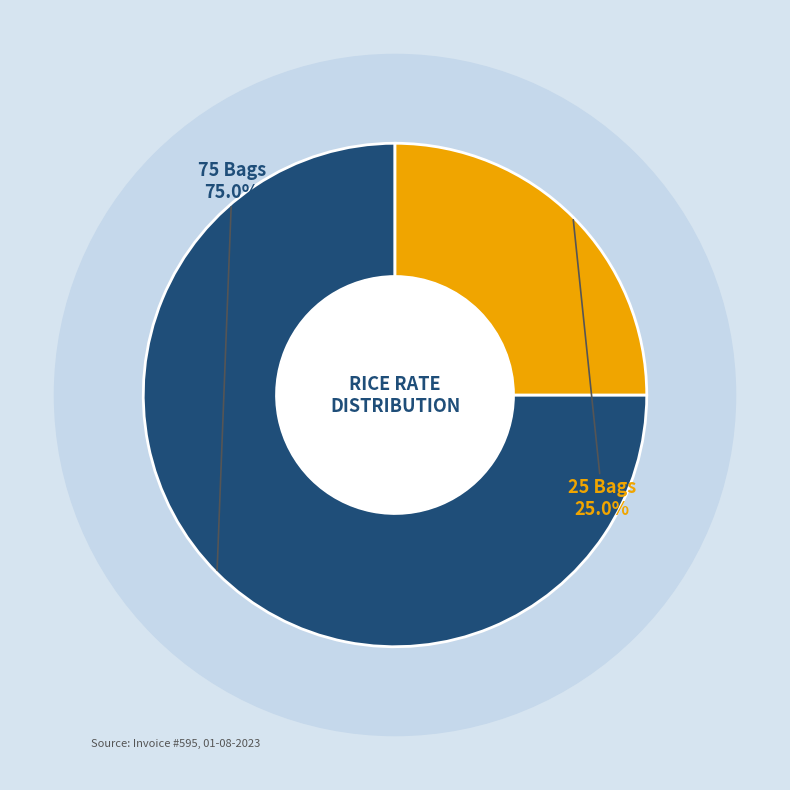

Rank the categories by value from highest to lowest.

75 Bags, 25 Bags